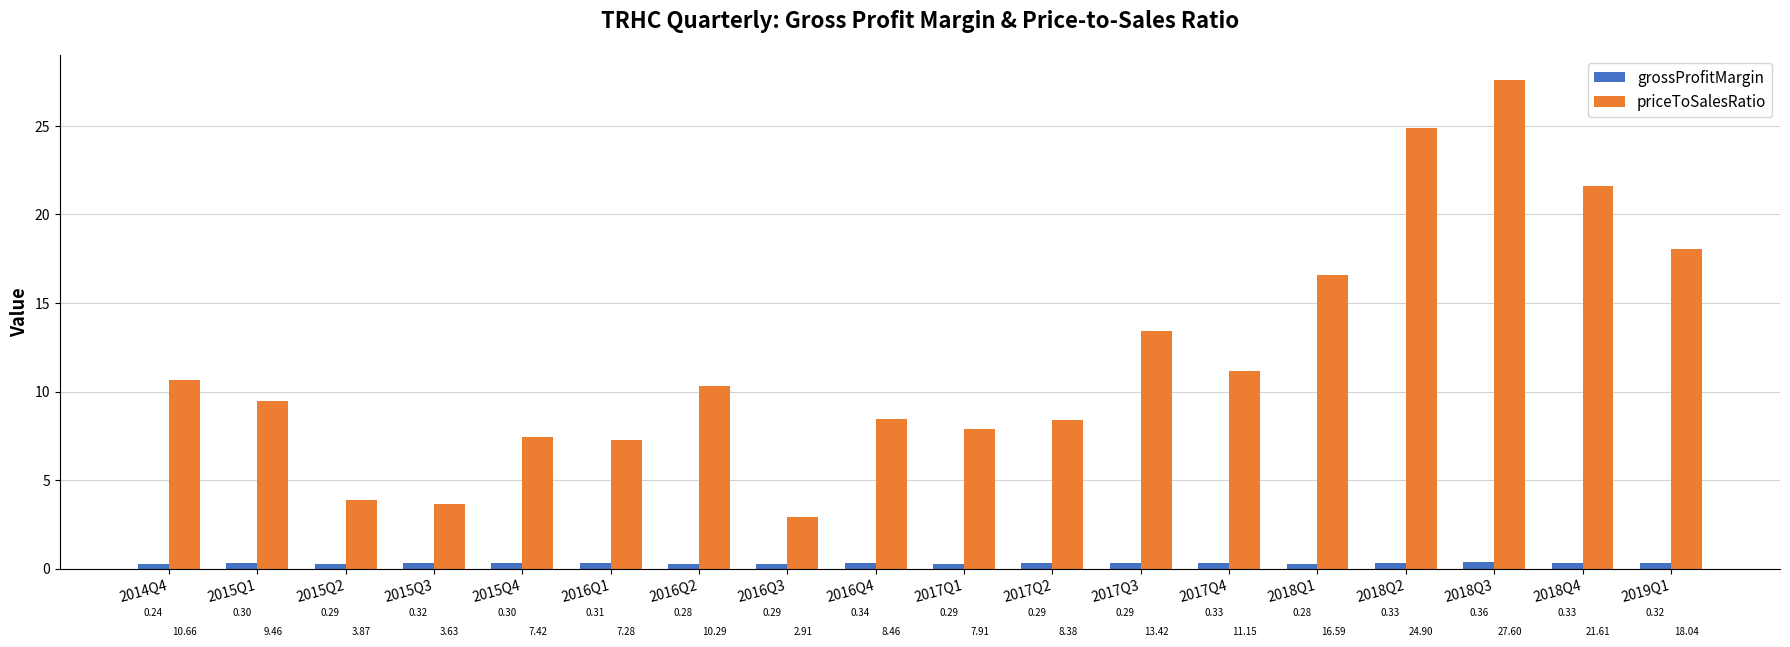

What value does the grossProfitMargin series have at 2016Q1?

0.3